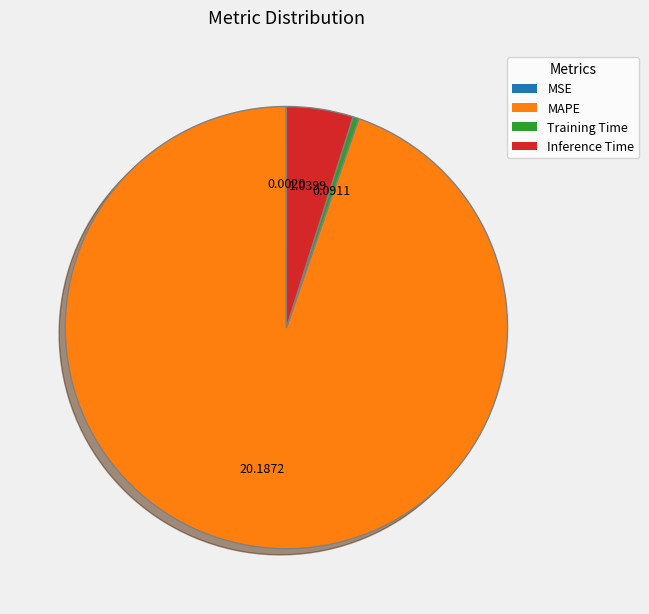

Which has a higher value, Training Time or Inference Time?

Inference Time